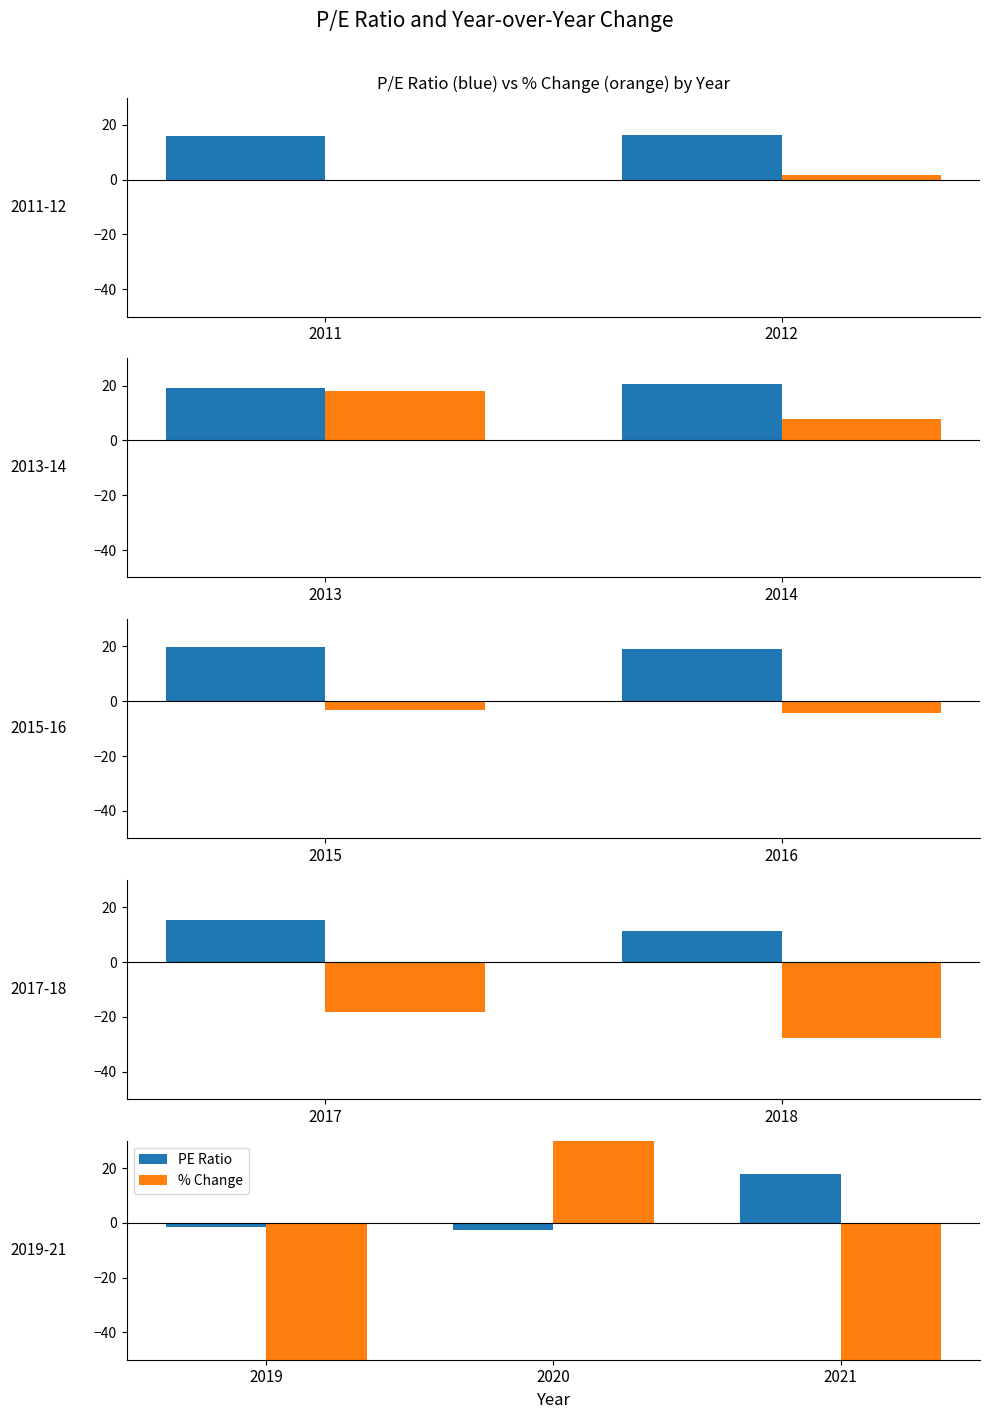

What is the smallest value displayed?

-790.1